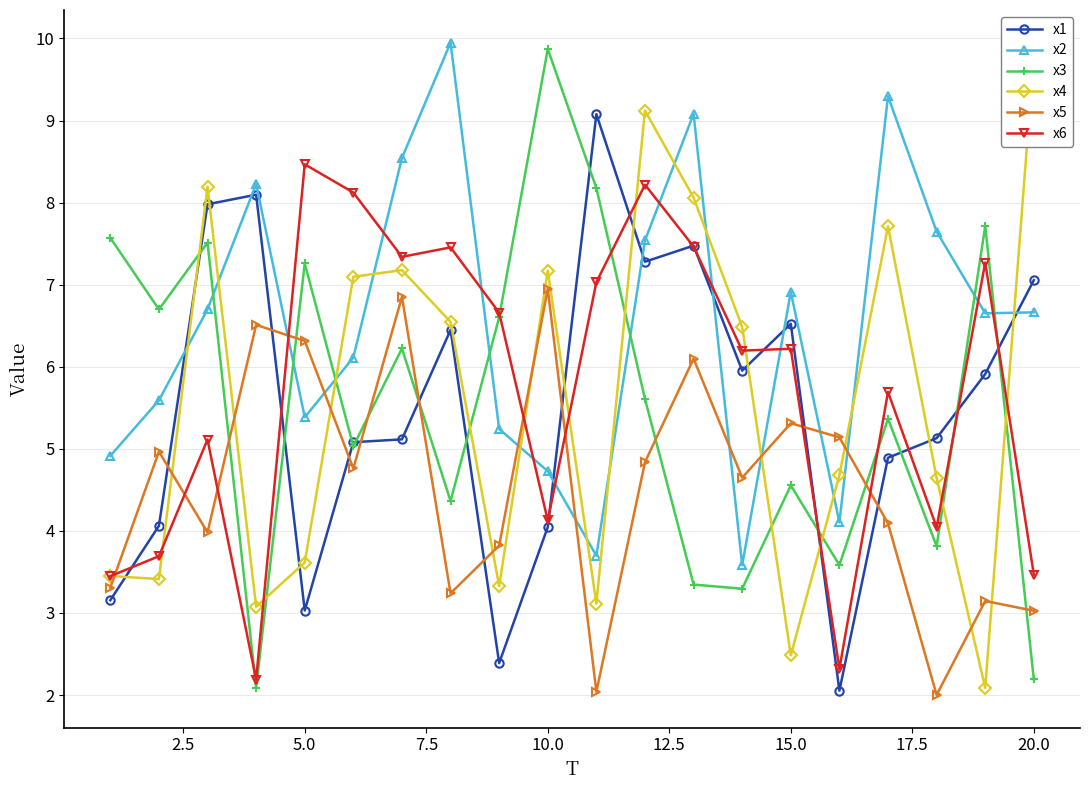

Reading left to right, transcribe all the data shown in this chart.

x1: 3.2	4.1	8.0	8.1	3.0	5.1	5.1	6.4	2.4	4.0	9.1	7.3	7.5	6.0	6.5	2.1	4.9	5.1	5.9	7.1
x2: 4.9	5.6	6.7	8.2	5.4	6.1	8.5	9.9	5.2	4.7	3.7	7.5	9.1	3.6	6.9	4.1	9.3	7.6	6.7	6.7
x3: 7.6	6.7	7.5	2.1	7.3	5.0	6.2	4.4	6.6	9.9	8.2	5.6	3.3	3.3	4.6	3.6	5.4	3.8	7.7	2.2
x4: 3.5	3.4	8.2	3.1	3.6	7.1	7.2	6.5	3.3	7.2	3.1	9.1	8.1	6.5	2.5	4.7	7.7	4.6	2.1	9.8
x5: 3.3	5.0	4.0	6.5	6.3	4.8	6.9	3.2	3.8	7.0	2.0	4.8	6.1	4.6	5.3	5.1	4.1	2.0	3.1	3.0
x6: 3.4	3.7	5.1	2.2	8.5	8.1	7.3	7.5	6.7	4.1	7.0	8.2	7.5	6.2	6.2	2.3	5.7	4.0	7.3	3.5